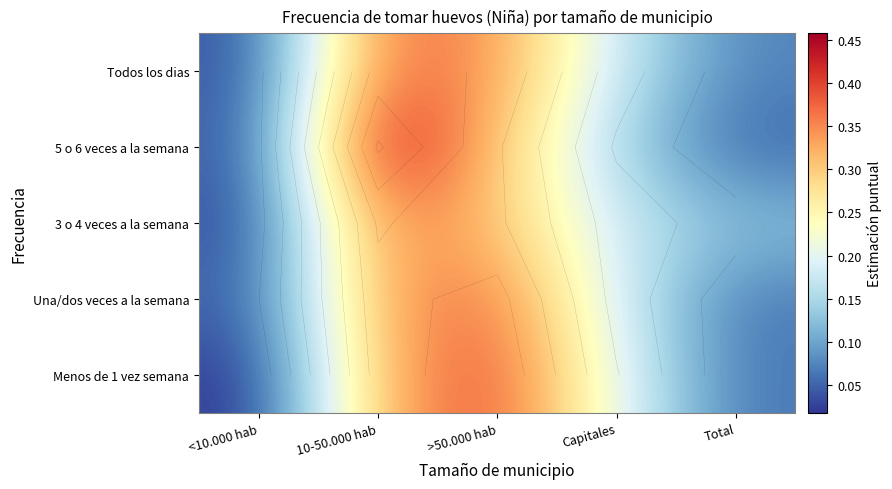

At 10-50.000 hab, list the series in order from largest to smallest.

5 o 6 veces a la semana, Todos los dias, 3 o 4 veces a la semana, Una/dos veces a la semana, Menos de 1 vez semana